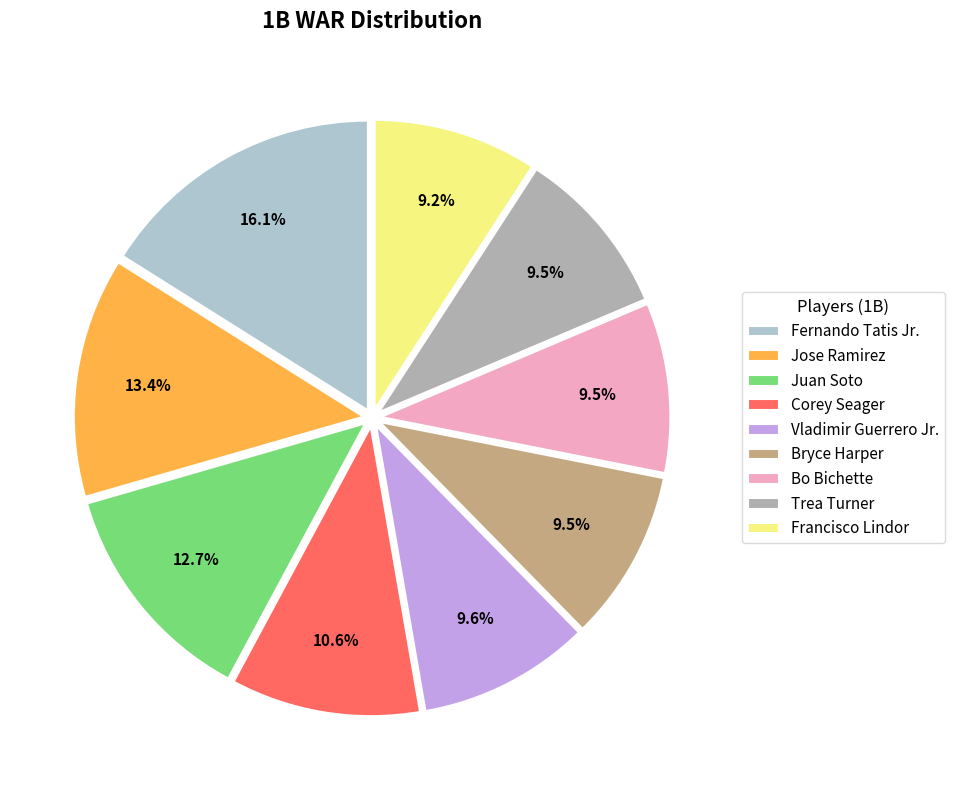

The Fernando Tatis Jr. slice represents 26% of the pie. True or false?

False